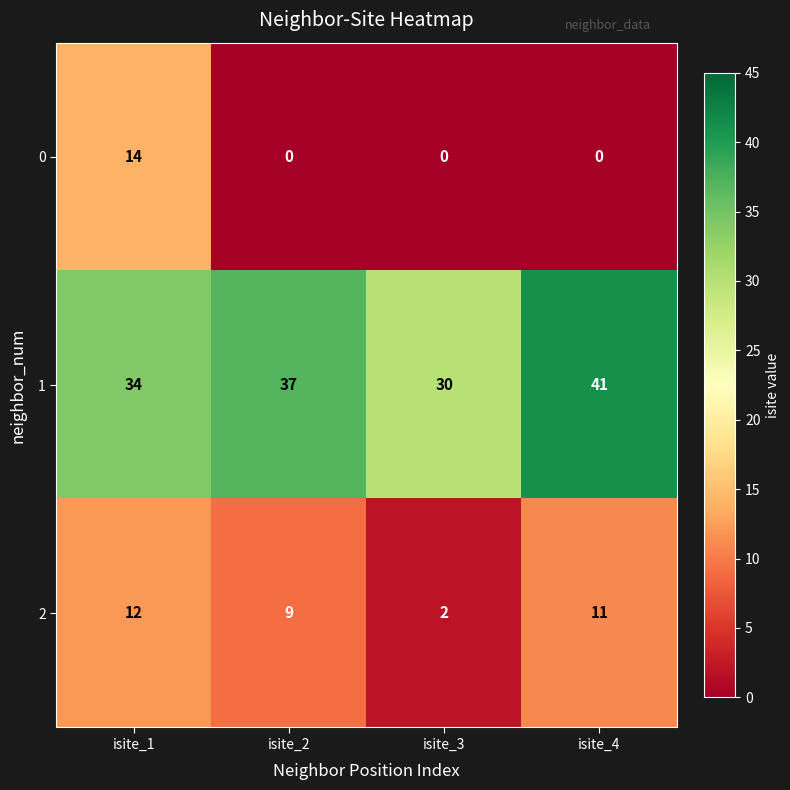

Count the number of data series in this chart.

3